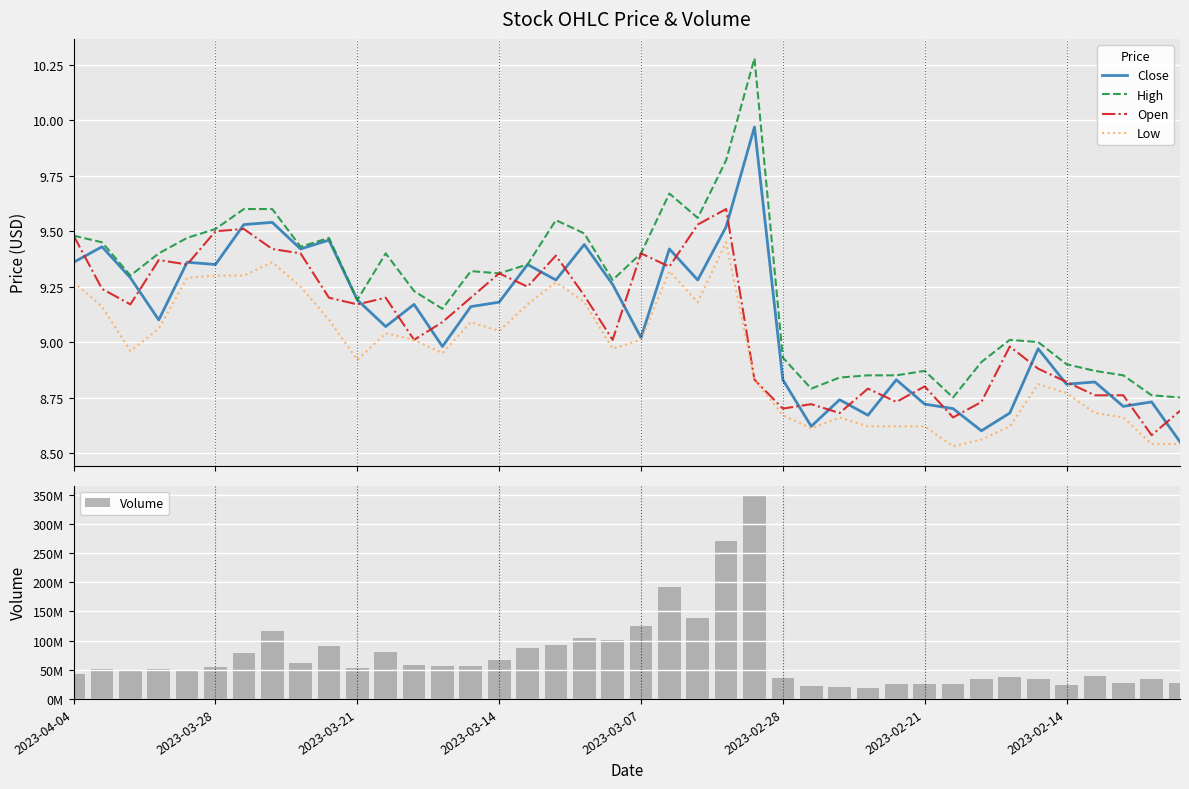

Is it true that Open equals 12.7 at 34?

False